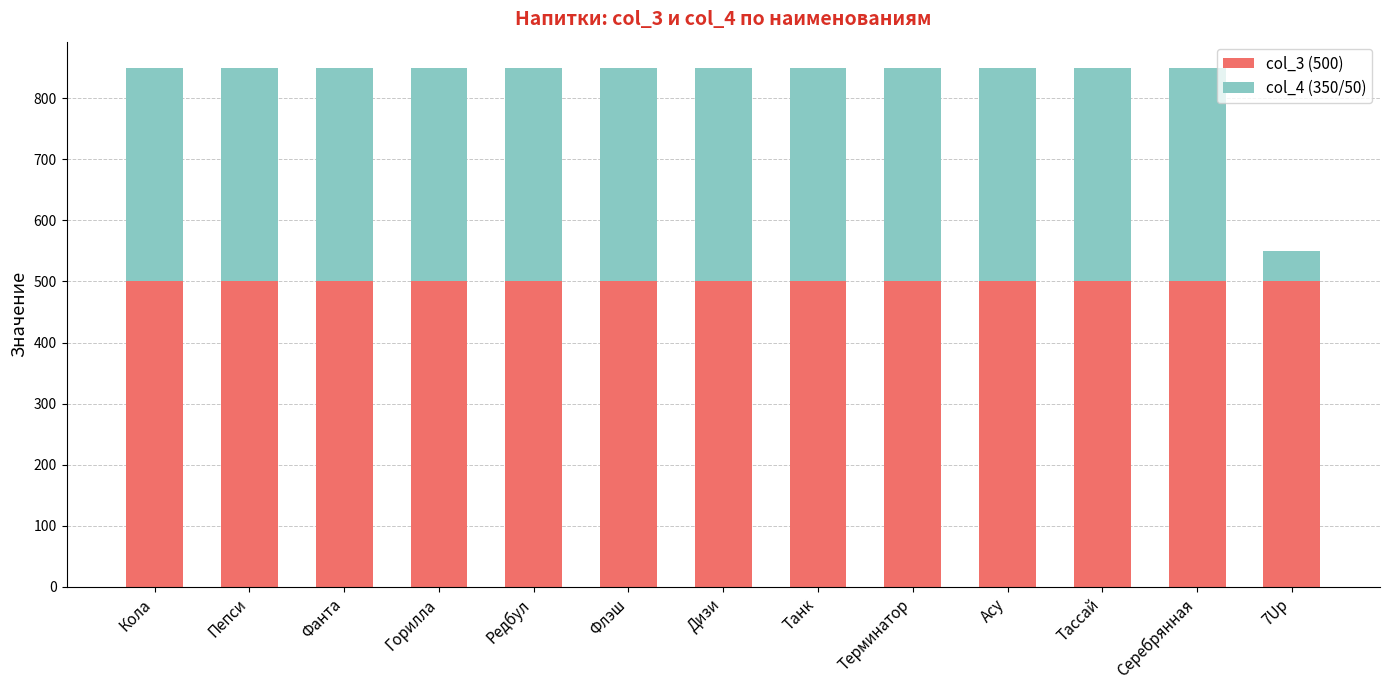

What is the sum of all col_3 (500) values?

6500